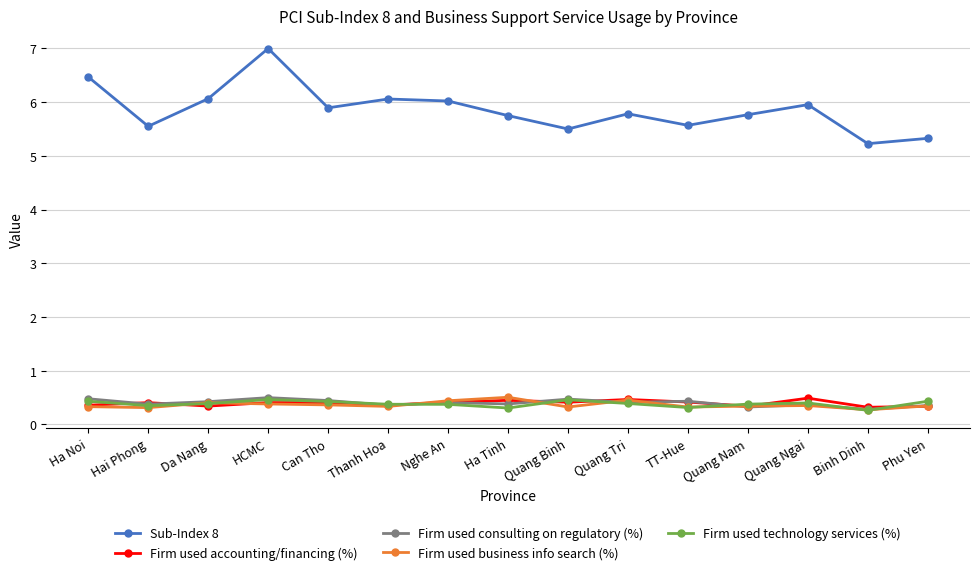

True or false: Sub-Index 8 has a value of 5.6 at TT-Hue.

True